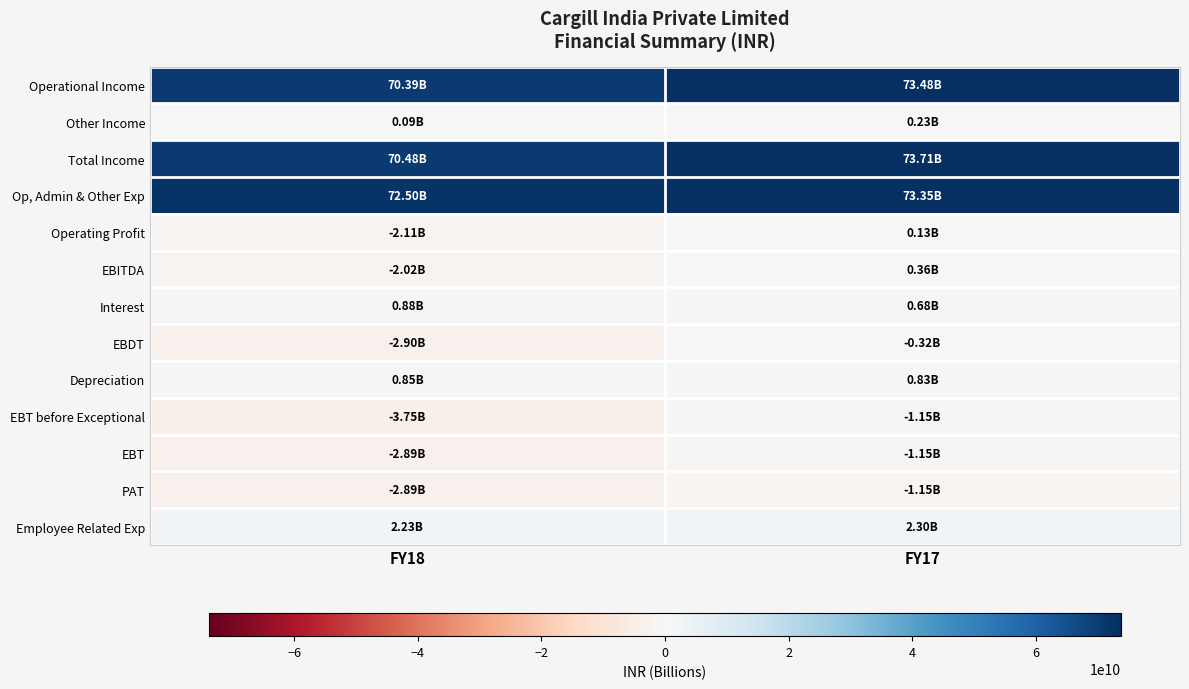

Reading left to right, transcribe all the data shown in this chart.

Operational Income: FY18=70388050000	FY17=73482720000
Other Income: FY18=89330000	FY17=230180000
Total Income: FY18=70477380000	FY17=73712900000
Op, Admin & Other Exp: FY18=72500130000	FY17=73353430000
Operating Profit: FY18=-2112080000	FY17=129290000
EBITDA: FY18=-2022750000	FY17=359470000
Interest: FY18=878480000	FY17=680030000
EBDT: FY18=-2901230000	FY17=-320560000
Depreciation: FY18=853020000	FY17=828230000
EBT before Exceptional: FY18=-3754250000	FY17=-1148790000
EBT: FY18=-2890440000	FY17=-1148790000
PAT: FY18=-2889040000	FY17=-1152930000
Employee Related Exp: FY18=2232280000	FY17=2300460000